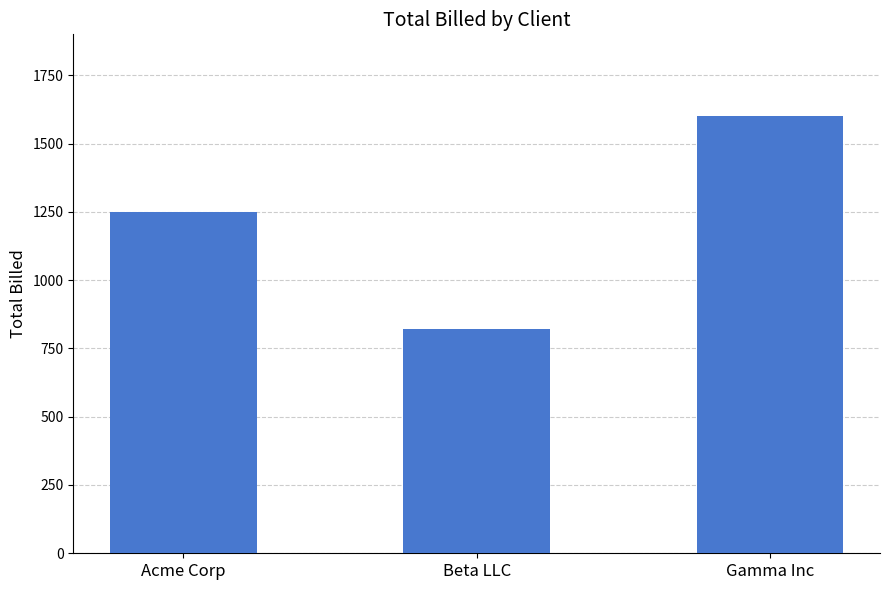

Does the chart contain stacked bars?

No